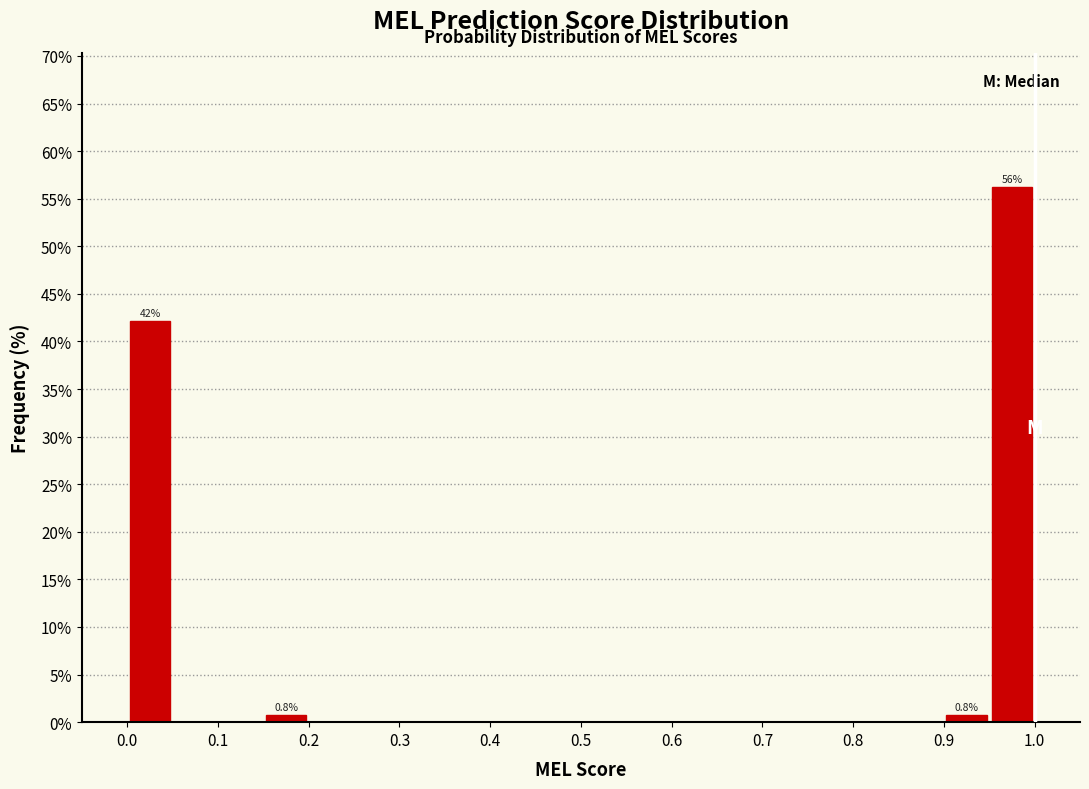

Which range on the x-axis has the tallest bar?

0.95 to 1.00